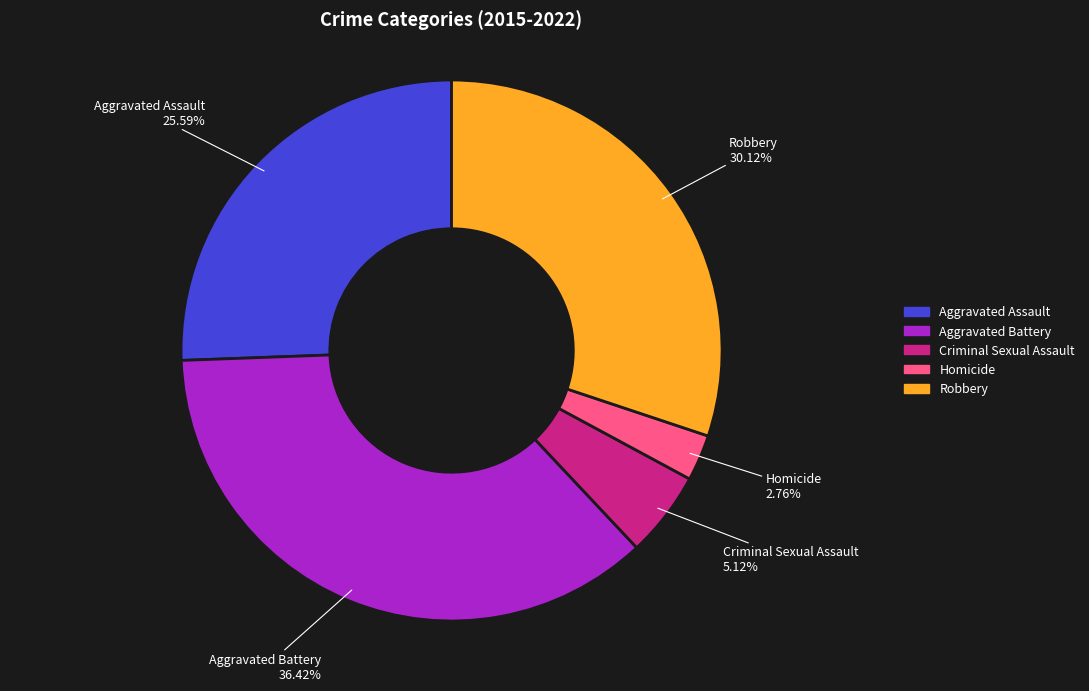

What is the smallest slice in the pie chart?

Homicide